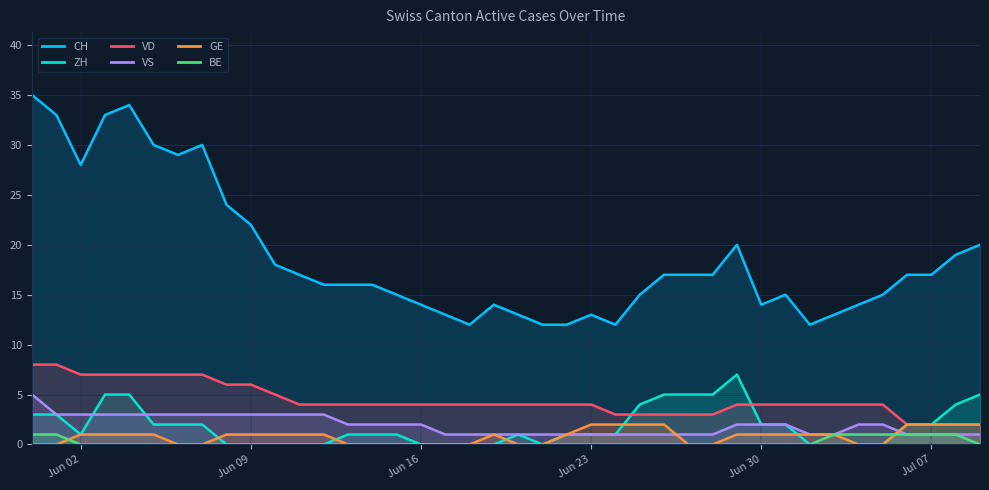

What is the lowest value of the CH series?

12